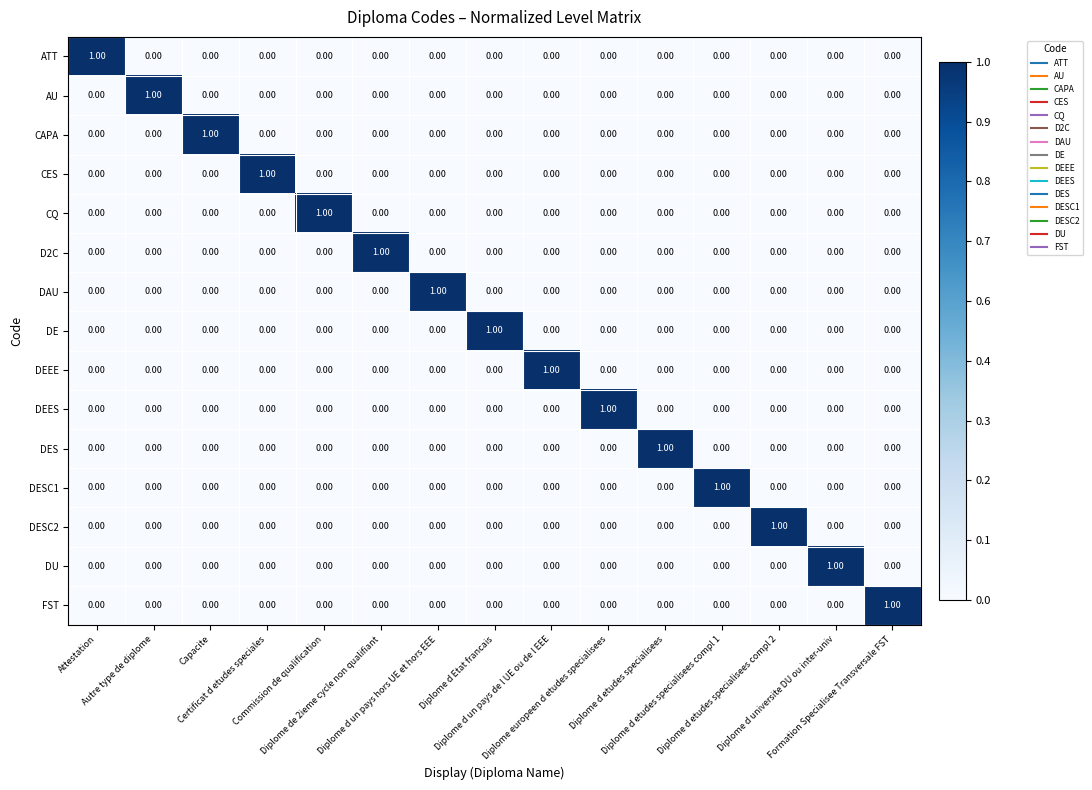

At how many categories does at least one series exceed 0?

15